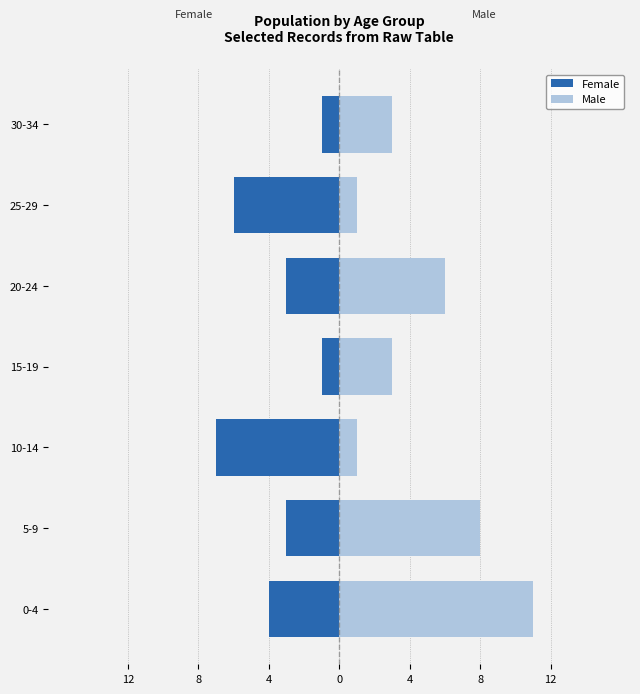

Which series changed the most between 5-9 and 30-34?

Male